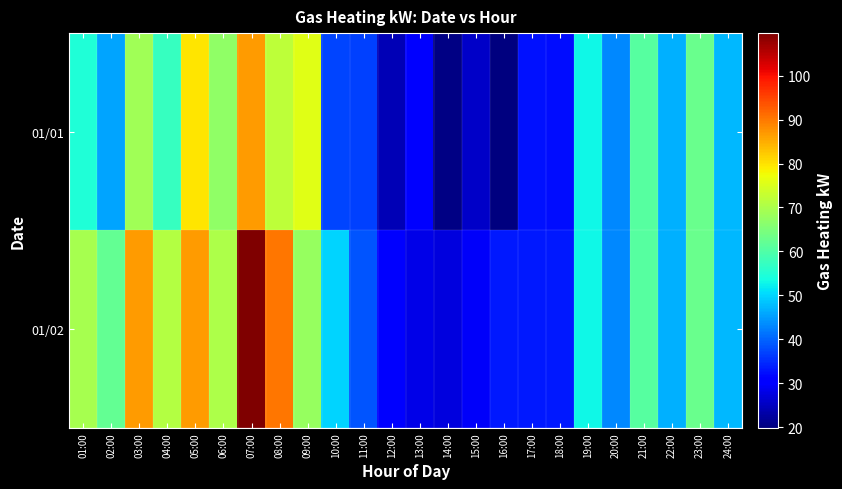

At how many categories does at least one series exceed 100?

1